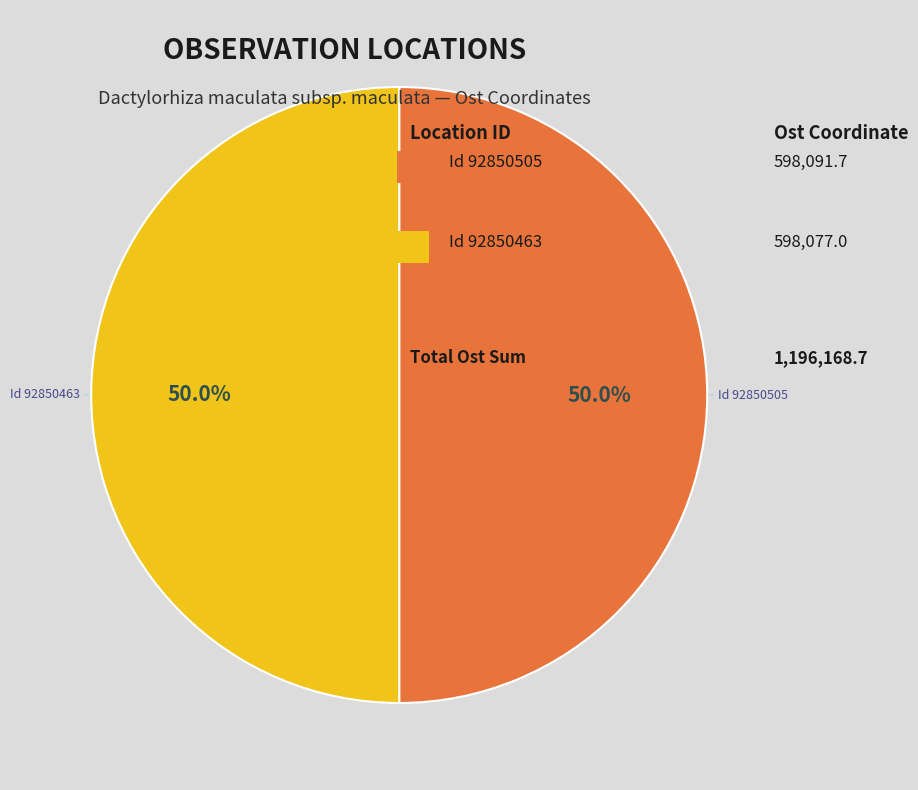

How many segments does this pie chart have?

2